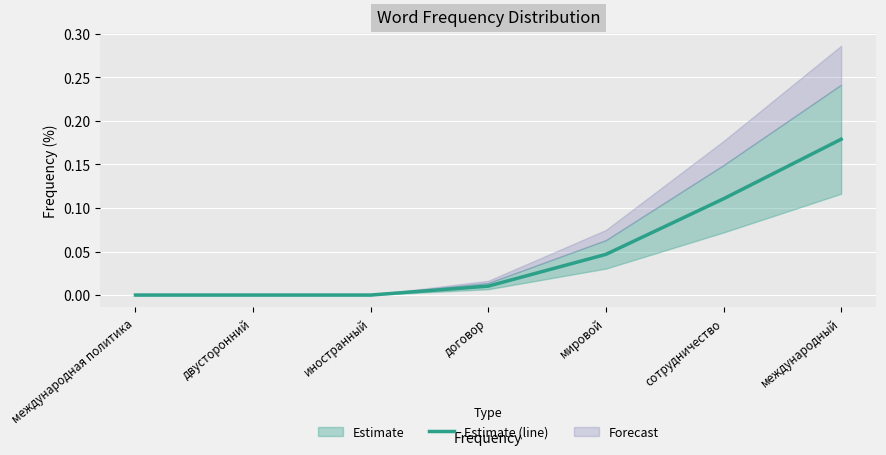

What is the sum of all values?

0.3